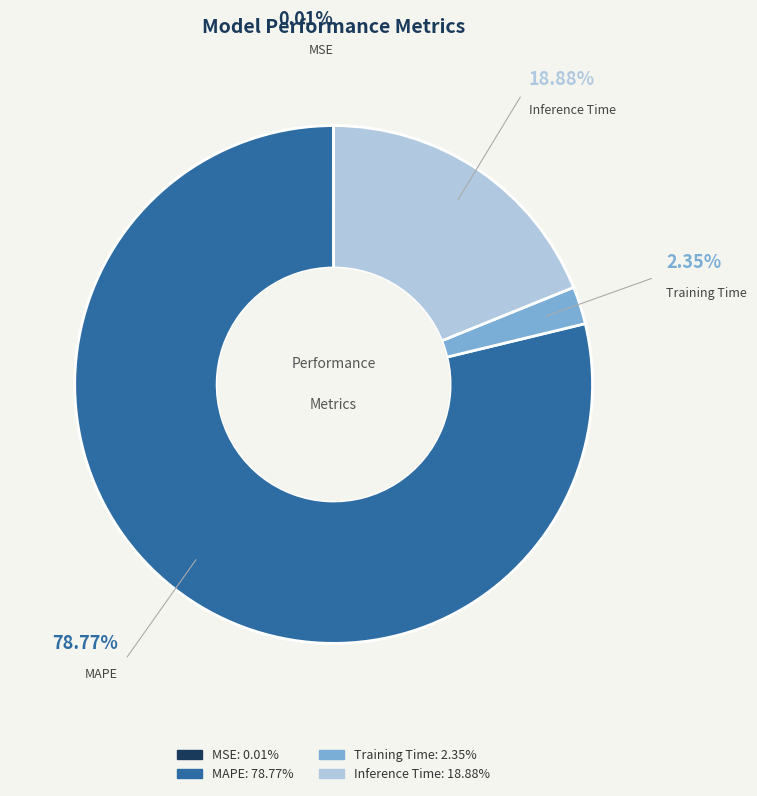

What is the largest slice in the pie chart?

MAPE